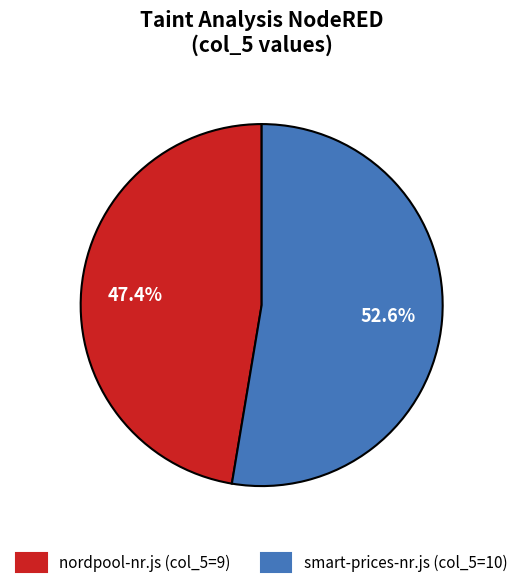

Combined, what portion of the pie is nordpool-nr.js (col_5=9) and smart-prices-nr.js (col_5=10)?

100.0%